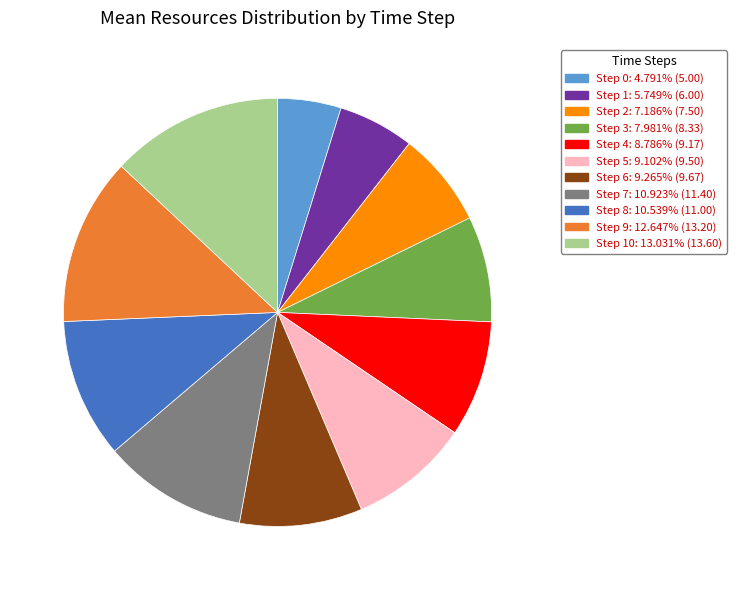

Is there any slice that represents more than half of the pie?

No